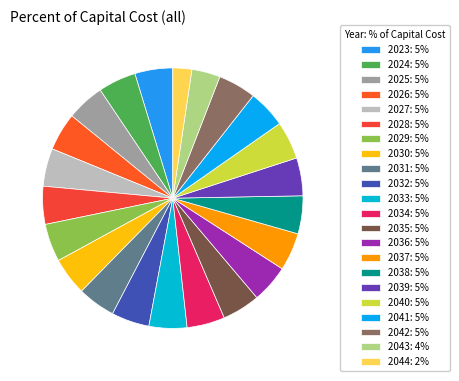

Does any single category account for the majority?

No